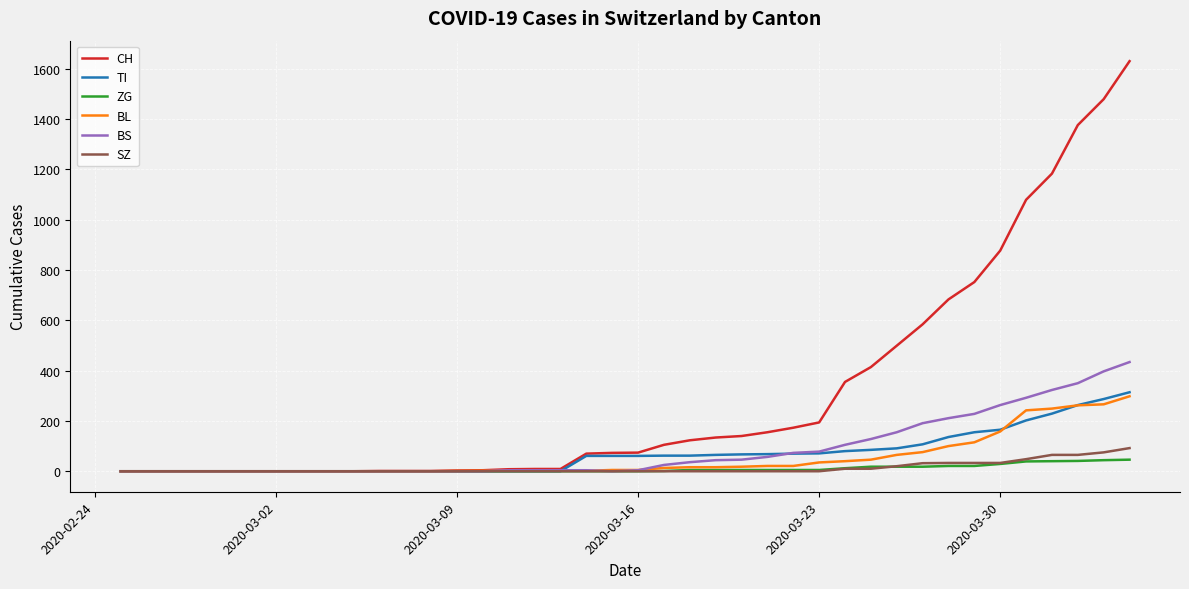

What is the maximum value for ZG?

46